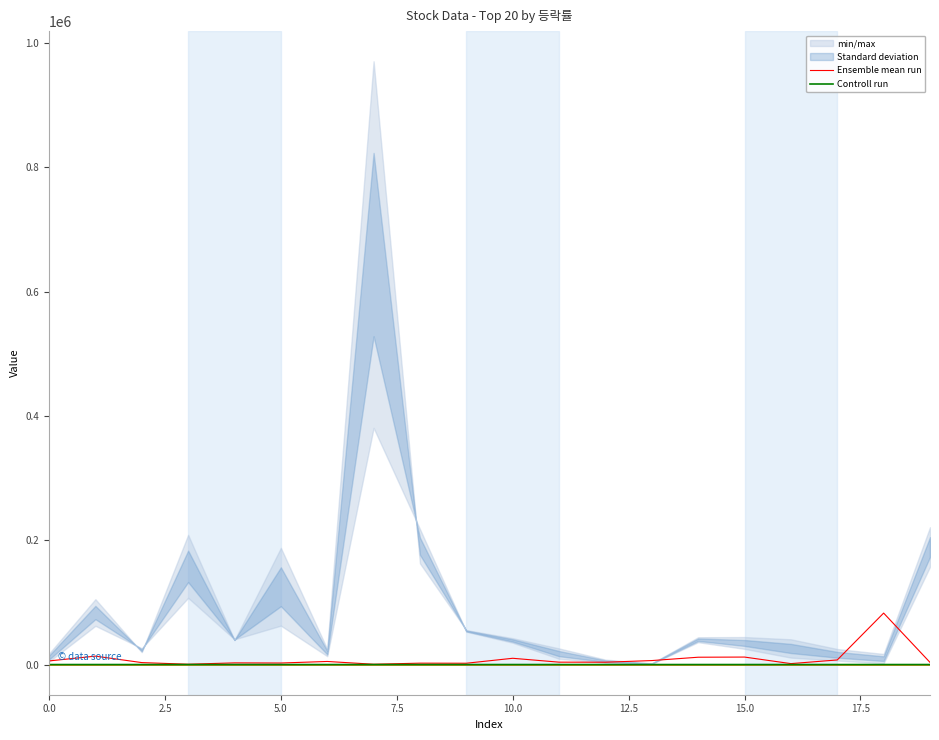

True or false: Ensemble mean run has a value of 5830.0 at 0.0.

True